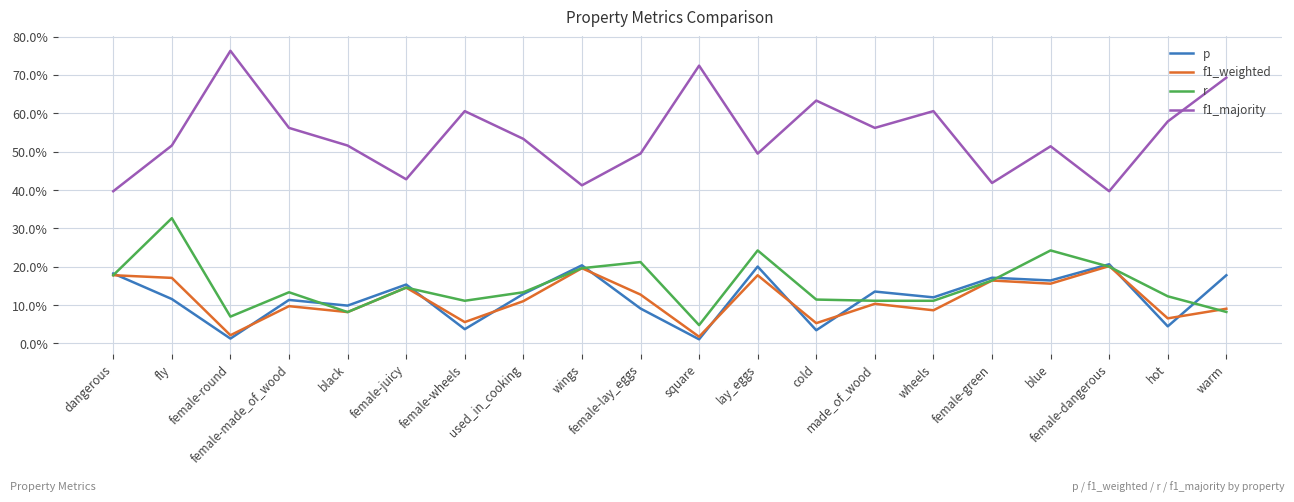

Which series changed the most between female-made_of_wood and female-dangerous?

f1_majority